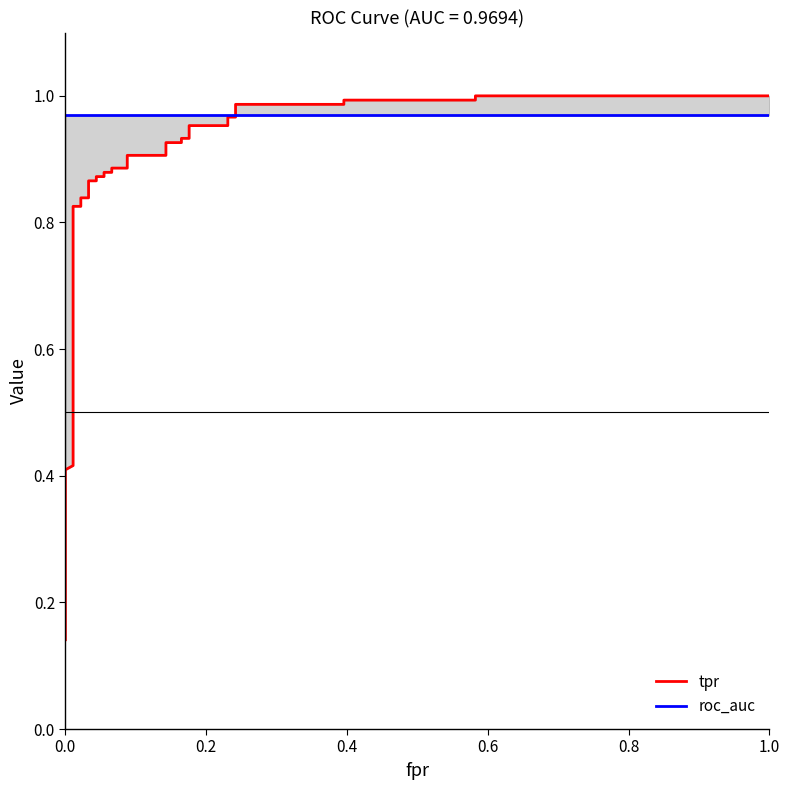

What is the average value of the roc_auc series?

1.0